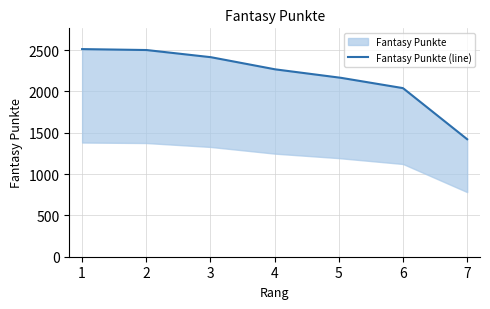

Where is the data nearest to the value 1966?

6